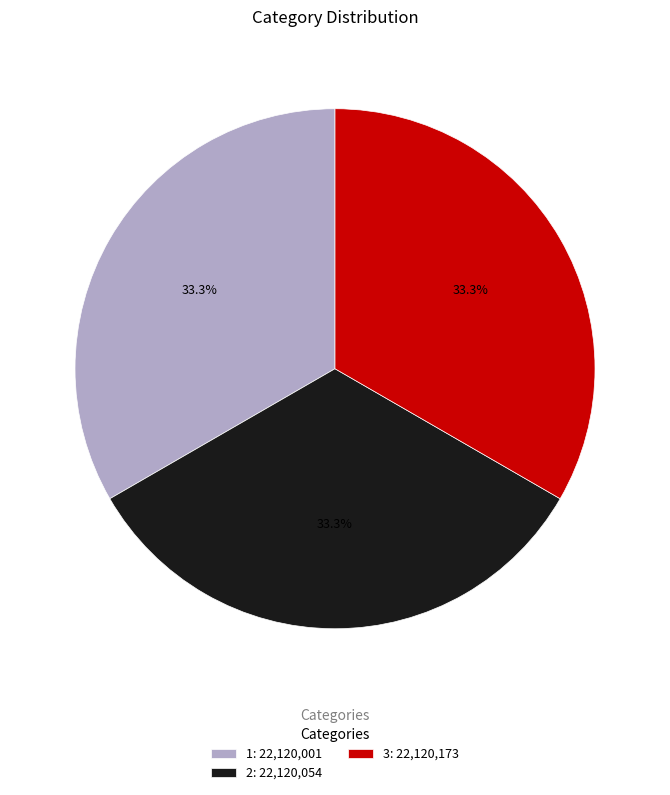

Approximately how many times larger is the value at 2 compared to 3?

1.0